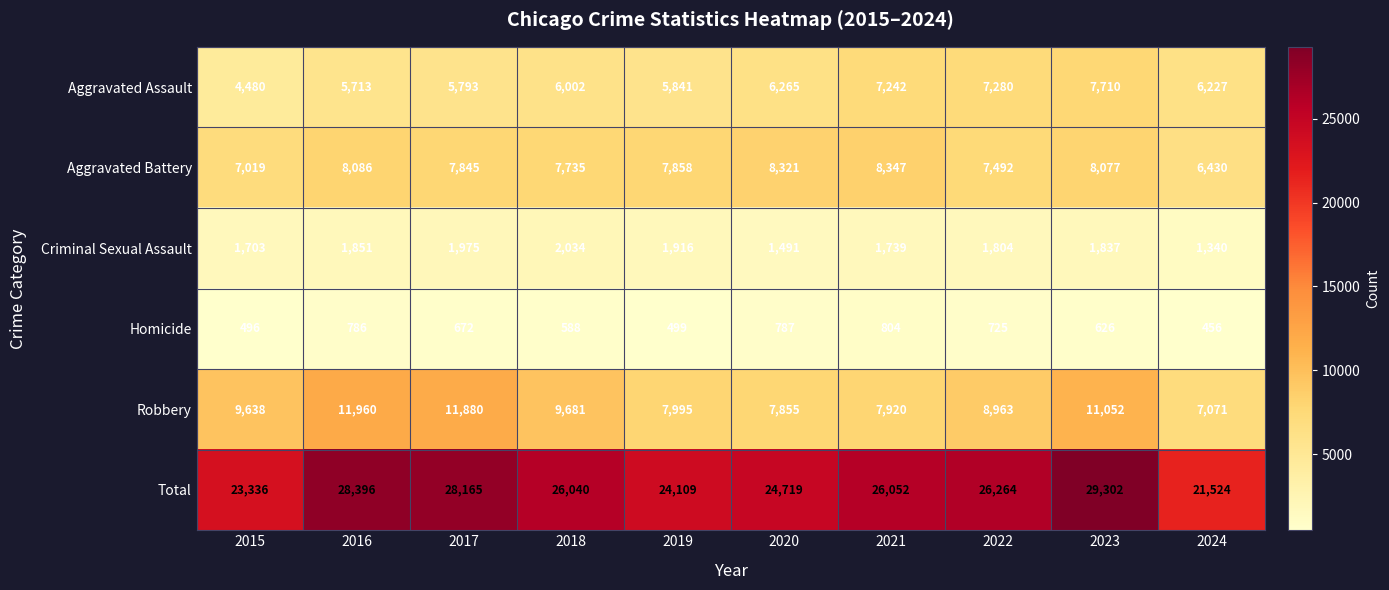

At which label is Aggravated Assault closest to 6095?

2018